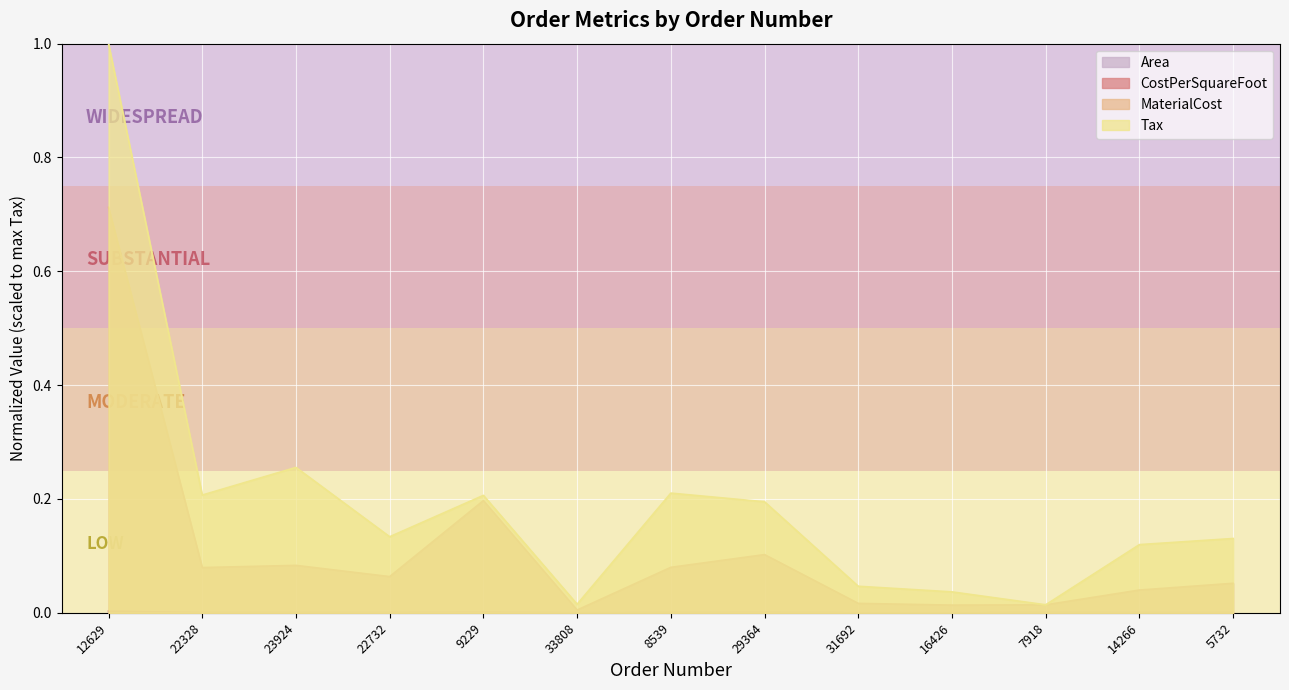

What position from the right is 9229?

9